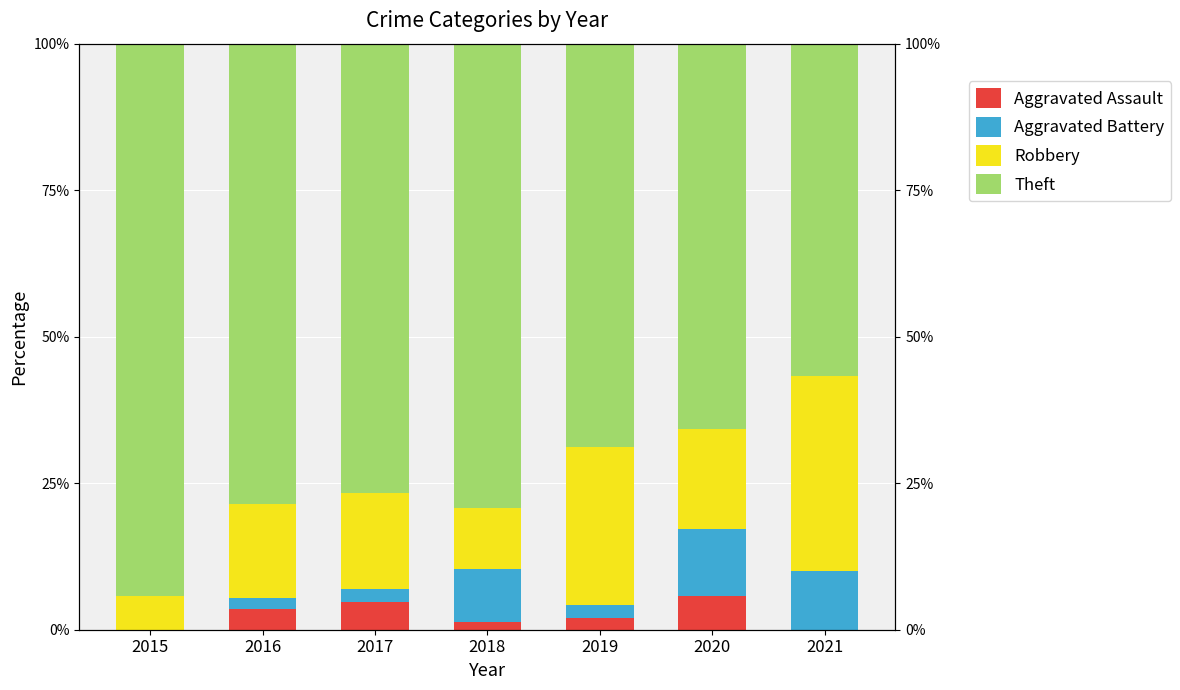

True or false: Aggravated Battery has a value of 0.5 at 2016.

False